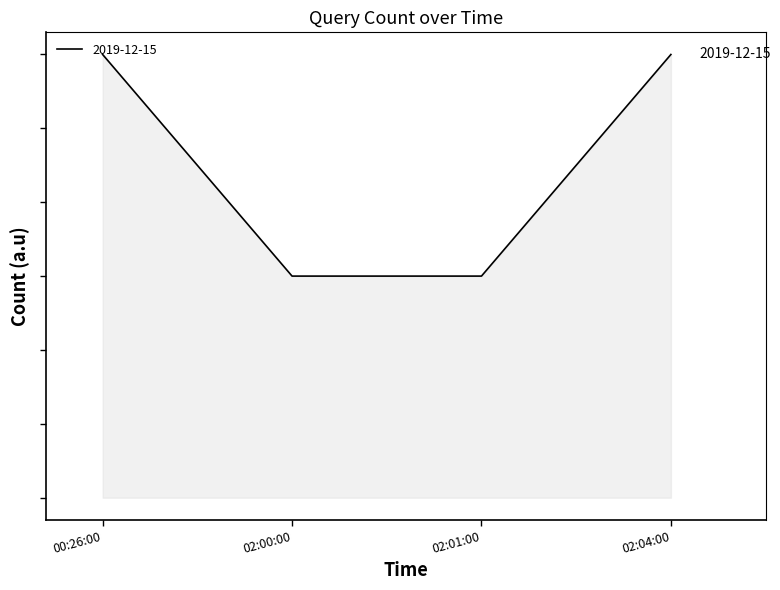

True or false: the data shows 2 at 02:01:00.

False